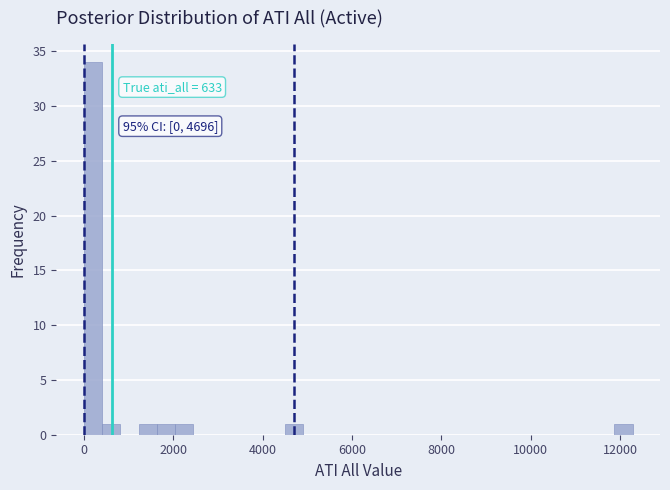

Read against the x-axis, roughly where is the centre of the tallest bar?

200